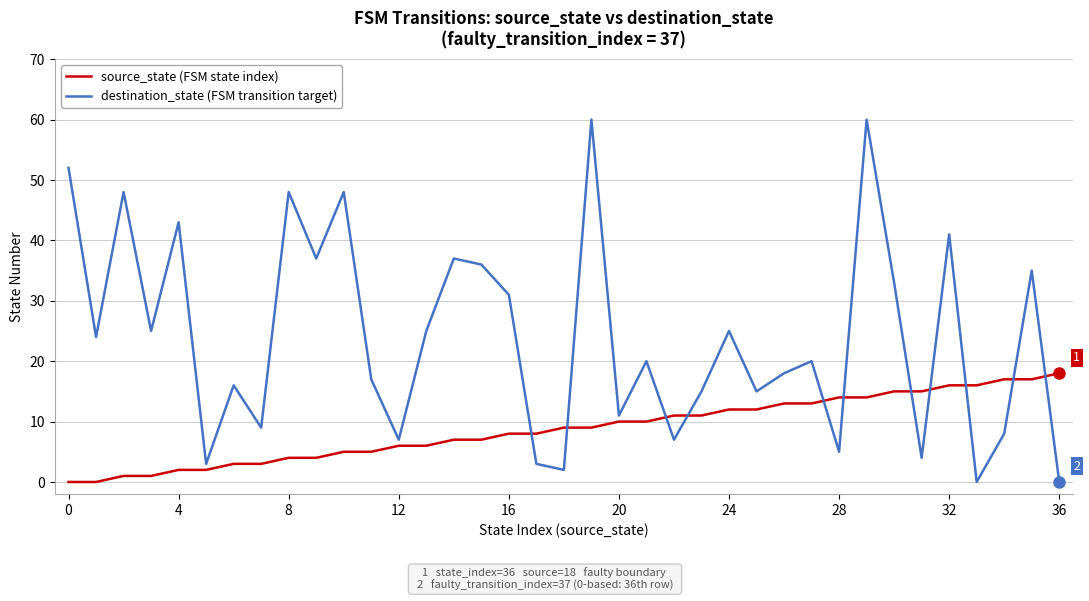

What is the highest value of the destination_state (FSM transition target) series?

60